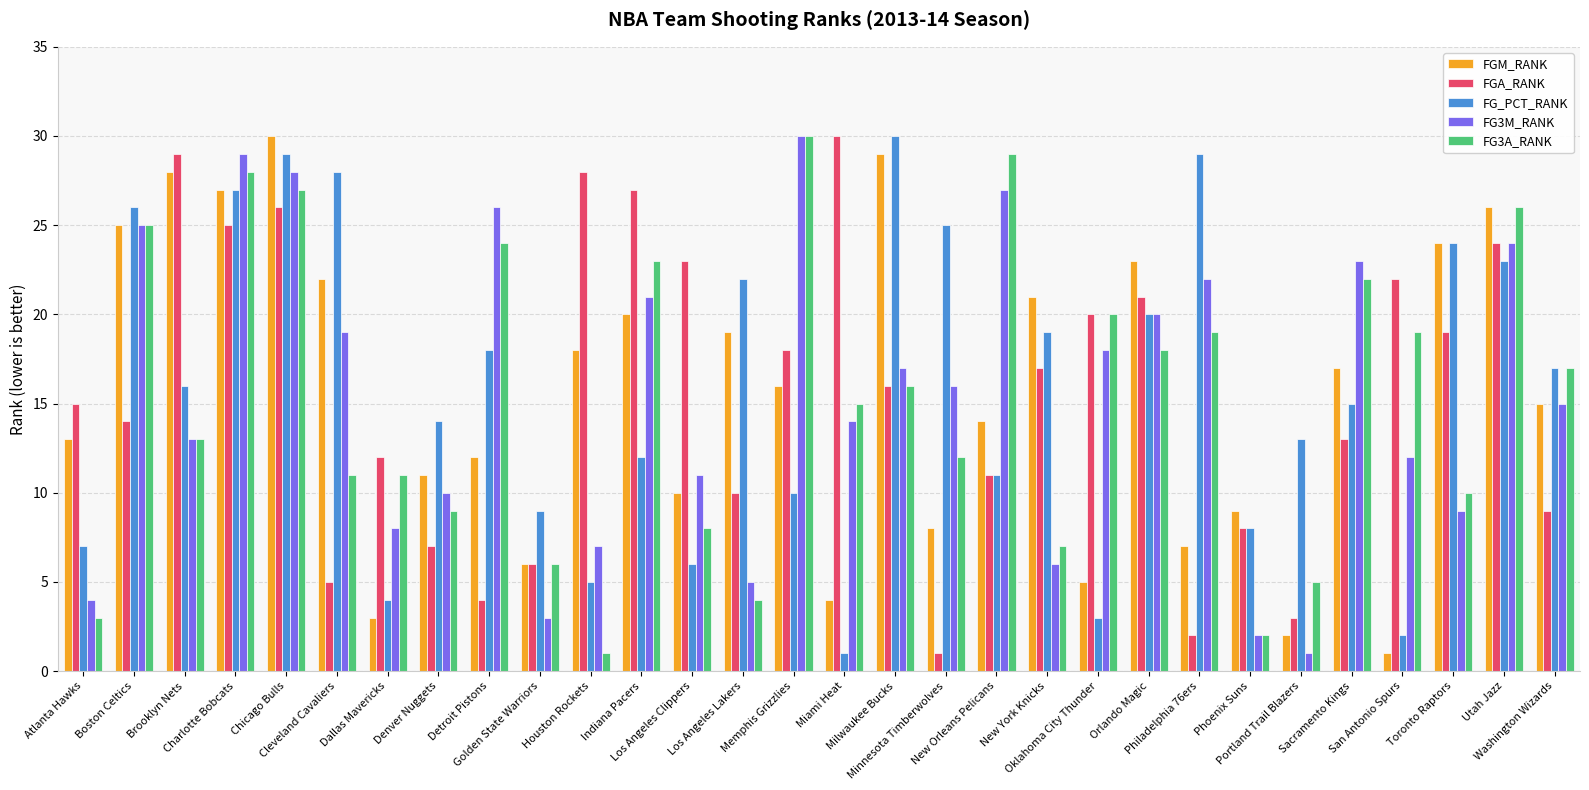

Are the bars horizontal?

No